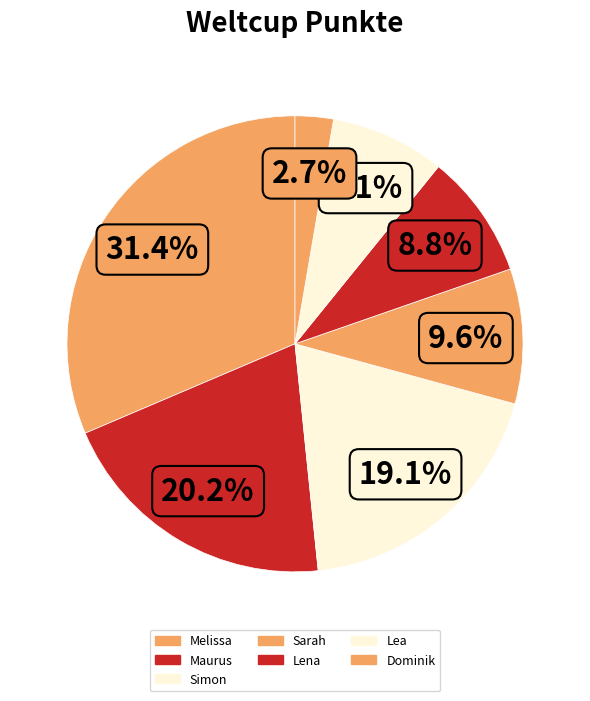

True or false: Lea accounts for 8% of the total.

True